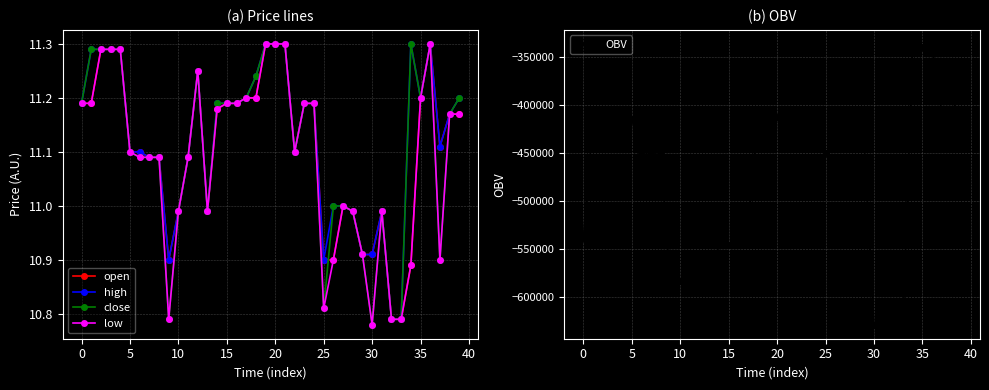

At which label does low reach its minimum?

30